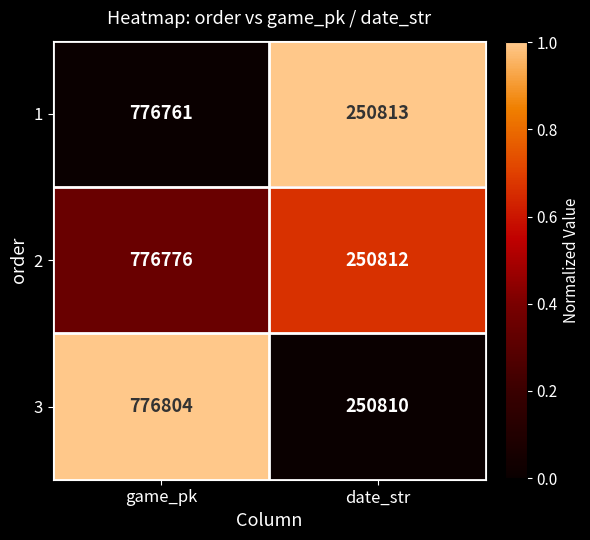

What is the total value across all series at game_pk?

2330341